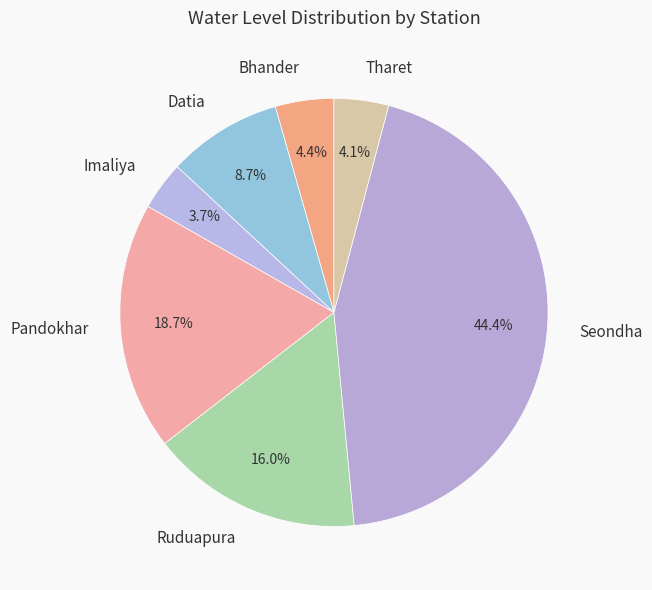

The Bhander slice represents 4% of the pie. True or false?

True